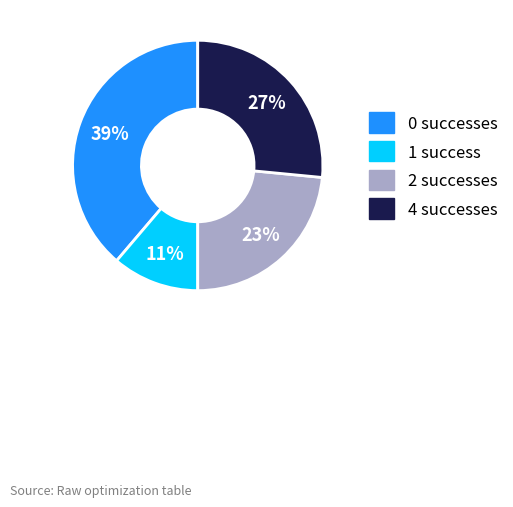

Is there any slice that represents more than half of the pie?

No